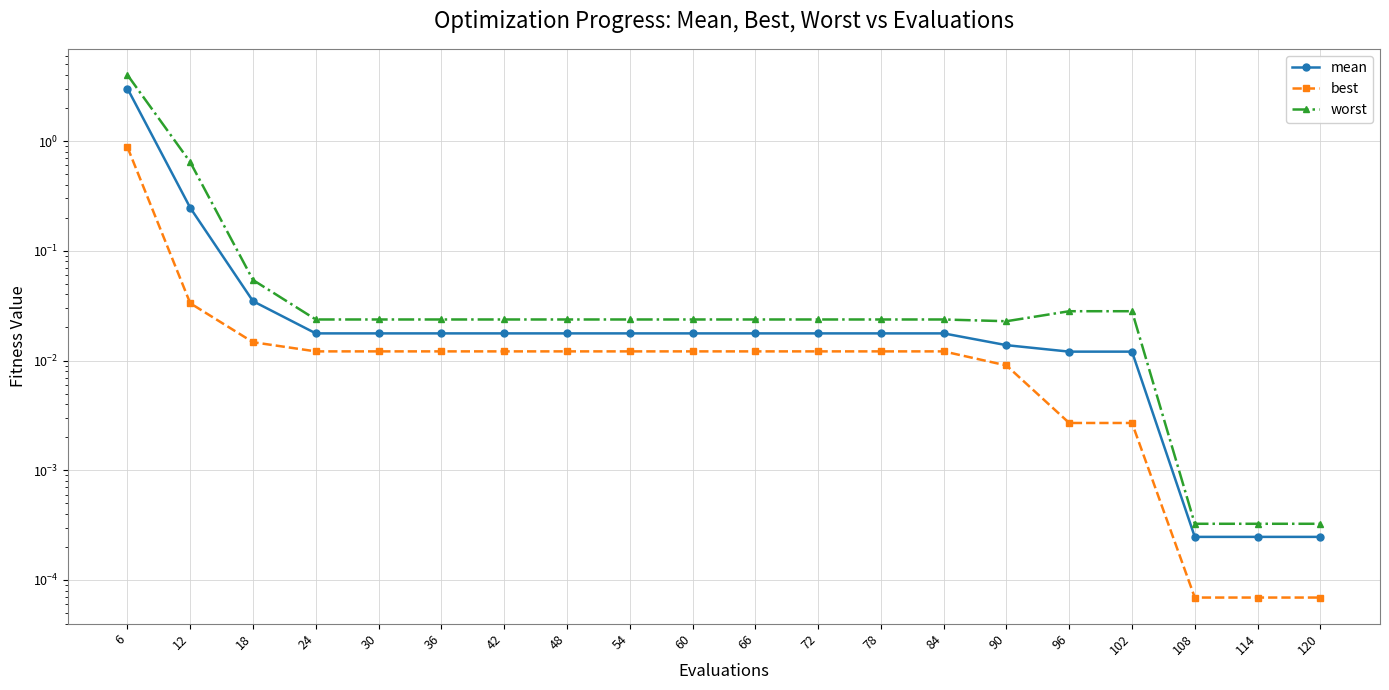

Which series changed the most between 12 and 24?

worst